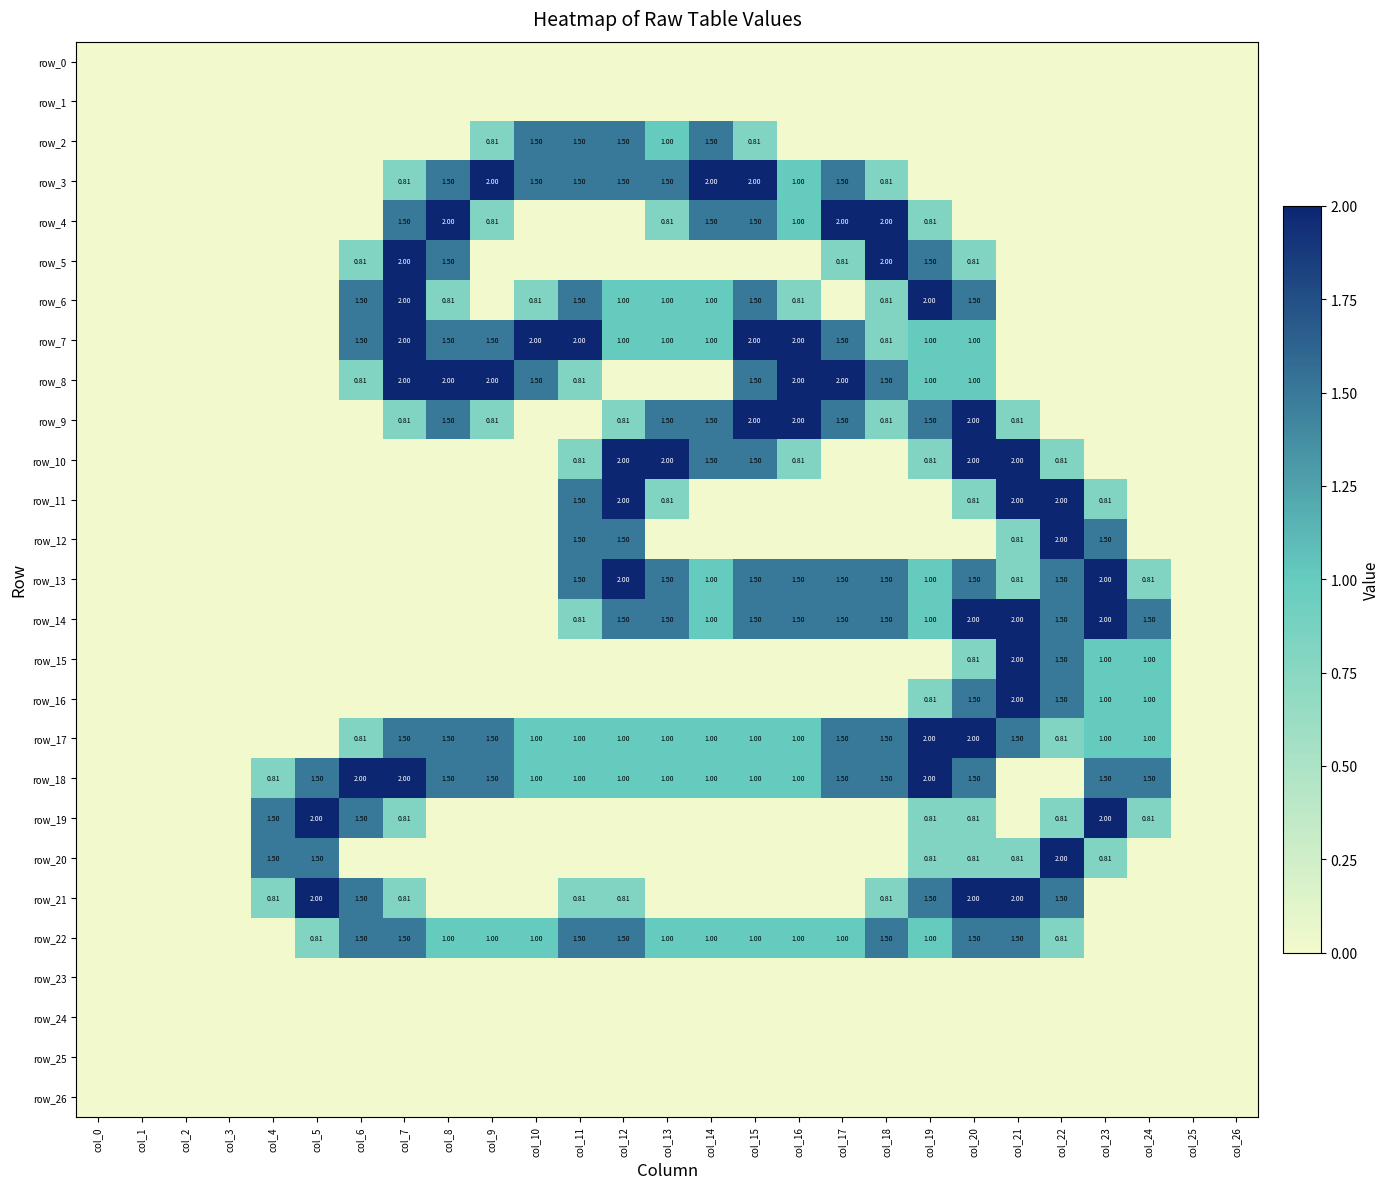

Reading right to left, extract all data points from this chart.

row_0: col_26=0.0	col_25=0.0	col_24=0.0	col_23=0.0	col_22=0.0	col_21=0.0	col_20=0.0	col_19=0.0	col_18=0.0	col_17=0.0	col_16=0.0	col_15=0.0	col_14=0.0	col_13=0.0	col_12=0.0	col_11=0.0	col_10=0.0	col_9=0.0	col_8=0.0	col_7=0.0	col_6=0.0	col_5=0.0	col_4=0.0	col_3=0.0	col_2=0.0	col_1=0.0	col_0=0.0
row_1: col_26=0.0	col_25=0.0	col_24=0.0	col_23=0.0	col_22=0.0	col_21=0.0	col_20=0.0	col_19=0.0	col_18=0.0	col_17=0.0	col_16=0.0	col_15=0.0	col_14=0.0	col_13=0.0	col_12=0.0	col_11=0.0	col_10=0.0	col_9=0.0	col_8=0.0	col_7=0.0	col_6=0.0	col_5=0.0	col_4=0.0	col_3=0.0	col_2=0.0	col_1=0.0	col_0=0.0
row_2: col_26=0.0	col_25=0.0	col_24=0.0	col_23=0.0	col_22=0.0	col_21=0.0	col_20=0.0	col_19=0.0	col_18=0.0	col_17=0.0	col_16=0.0	col_15=0.8	col_14=1.5	col_13=1.0	col_12=1.5	col_11=1.5	col_10=1.5	col_9=0.8	col_8=0.0	col_7=0.0	col_6=0.0	col_5=0.0	col_4=0.0	col_3=0.0	col_2=0.0	col_1=0.0	col_0=0.0
row_3: col_26=0.0	col_25=0.0	col_24=0.0	col_23=0.0	col_22=0.0	col_21=0.0	col_20=0.0	col_19=0.0	col_18=0.8	col_17=1.5	col_16=1.0	col_15=2.0	col_14=2.0	col_13=1.5	col_12=1.5	col_11=1.5	col_10=1.5	col_9=2.0	col_8=1.5	col_7=0.8	col_6=0.0	col_5=0.0	col_4=0.0	col_3=0.0	col_2=0.0	col_1=0.0	col_0=0.0
row_4: col_26=0.0	col_25=0.0	col_24=0.0	col_23=0.0	col_22=0.0	col_21=0.0	col_20=0.0	col_19=0.8	col_18=2.0	col_17=2.0	col_16=1.0	col_15=1.5	col_14=1.5	col_13=0.8	col_12=0.0	col_11=0.0	col_10=0.0	col_9=0.8	col_8=2.0	col_7=1.5	col_6=0.0	col_5=0.0	col_4=0.0	col_3=0.0	col_2=0.0	col_1=0.0	col_0=0.0
row_5: col_26=0.0	col_25=0.0	col_24=0.0	col_23=0.0	col_22=0.0	col_21=0.0	col_20=0.8	col_19=1.5	col_18=2.0	col_17=0.8	col_16=0.0	col_15=0.0	col_14=0.0	col_13=0.0	col_12=0.0	col_11=0.0	col_10=0.0	col_9=0.0	col_8=1.5	col_7=2.0	col_6=0.8	col_5=0.0	col_4=0.0	col_3=0.0	col_2=0.0	col_1=0.0	col_0=0.0
row_6: col_26=0.0	col_25=0.0	col_24=0.0	col_23=0.0	col_22=0.0	col_21=0.0	col_20=1.5	col_19=2.0	col_18=0.8	col_17=0.0	col_16=0.8	col_15=1.5	col_14=1.0	col_13=1.0	col_12=1.0	col_11=1.5	col_10=0.8	col_9=0.0	col_8=0.8	col_7=2.0	col_6=1.5	col_5=0.0	col_4=0.0	col_3=0.0	col_2=0.0	col_1=0.0	col_0=0.0
row_7: col_26=0.0	col_25=0.0	col_24=0.0	col_23=0.0	col_22=0.0	col_21=0.0	col_20=1.0	col_19=1.0	col_18=0.8	col_17=1.5	col_16=2.0	col_15=2.0	col_14=1.0	col_13=1.0	col_12=1.0	col_11=2.0	col_10=2.0	col_9=1.5	col_8=1.5	col_7=2.0	col_6=1.5	col_5=0.0	col_4=0.0	col_3=0.0	col_2=0.0	col_1=0.0	col_0=0.0
row_8: col_26=0.0	col_25=0.0	col_24=0.0	col_23=0.0	col_22=0.0	col_21=0.0	col_20=1.0	col_19=1.0	col_18=1.5	col_17=2.0	col_16=2.0	col_15=1.5	col_14=0.0	col_13=0.0	col_12=0.0	col_11=0.8	col_10=1.5	col_9=2.0	col_8=2.0	col_7=2.0	col_6=0.8	col_5=0.0	col_4=0.0	col_3=0.0	col_2=0.0	col_1=0.0	col_0=0.0
row_9: col_26=0.0	col_25=0.0	col_24=0.0	col_23=0.0	col_22=0.0	col_21=0.8	col_20=2.0	col_19=1.5	col_18=0.8	col_17=1.5	col_16=2.0	col_15=2.0	col_14=1.5	col_13=1.5	col_12=0.8	col_11=0.0	col_10=0.0	col_9=0.8	col_8=1.5	col_7=0.8	col_6=0.0	col_5=0.0	col_4=0.0	col_3=0.0	col_2=0.0	col_1=0.0	col_0=0.0
row_10: col_26=0.0	col_25=0.0	col_24=0.0	col_23=0.0	col_22=0.8	col_21=2.0	col_20=2.0	col_19=0.8	col_18=0.0	col_17=0.0	col_16=0.8	col_15=1.5	col_14=1.5	col_13=2.0	col_12=2.0	col_11=0.8	col_10=0.0	col_9=0.0	col_8=0.0	col_7=0.0	col_6=0.0	col_5=0.0	col_4=0.0	col_3=0.0	col_2=0.0	col_1=0.0	col_0=0.0
row_11: col_26=0.0	col_25=0.0	col_24=0.0	col_23=0.8	col_22=2.0	col_21=2.0	col_20=0.8	col_19=0.0	col_18=0.0	col_17=0.0	col_16=0.0	col_15=0.0	col_14=0.0	col_13=0.8	col_12=2.0	col_11=1.5	col_10=0.0	col_9=0.0	col_8=0.0	col_7=0.0	col_6=0.0	col_5=0.0	col_4=0.0	col_3=0.0	col_2=0.0	col_1=0.0	col_0=0.0
row_12: col_26=0.0	col_25=0.0	col_24=0.0	col_23=1.5	col_22=2.0	col_21=0.8	col_20=0.0	col_19=0.0	col_18=0.0	col_17=0.0	col_16=0.0	col_15=0.0	col_14=0.0	col_13=0.0	col_12=1.5	col_11=1.5	col_10=0.0	col_9=0.0	col_8=0.0	col_7=0.0	col_6=0.0	col_5=0.0	col_4=0.0	col_3=0.0	col_2=0.0	col_1=0.0	col_0=0.0
row_13: col_26=0.0	col_25=0.0	col_24=0.8	col_23=2.0	col_22=1.5	col_21=0.8	col_20=1.5	col_19=1.0	col_18=1.5	col_17=1.5	col_16=1.5	col_15=1.5	col_14=1.0	col_13=1.5	col_12=2.0	col_11=1.5	col_10=0.0	col_9=0.0	col_8=0.0	col_7=0.0	col_6=0.0	col_5=0.0	col_4=0.0	col_3=0.0	col_2=0.0	col_1=0.0	col_0=0.0
row_14: col_26=0.0	col_25=0.0	col_24=1.5	col_23=2.0	col_22=1.5	col_21=2.0	col_20=2.0	col_19=1.0	col_18=1.5	col_17=1.5	col_16=1.5	col_15=1.5	col_14=1.0	col_13=1.5	col_12=1.5	col_11=0.8	col_10=0.0	col_9=0.0	col_8=0.0	col_7=0.0	col_6=0.0	col_5=0.0	col_4=0.0	col_3=0.0	col_2=0.0	col_1=0.0	col_0=0.0
row_15: col_26=0.0	col_25=0.0	col_24=1.0	col_23=1.0	col_22=1.5	col_21=2.0	col_20=0.8	col_19=0.0	col_18=0.0	col_17=0.0	col_16=0.0	col_15=0.0	col_14=0.0	col_13=0.0	col_12=0.0	col_11=0.0	col_10=0.0	col_9=0.0	col_8=0.0	col_7=0.0	col_6=0.0	col_5=0.0	col_4=0.0	col_3=0.0	col_2=0.0	col_1=0.0	col_0=0.0
row_16: col_26=0.0	col_25=0.0	col_24=1.0	col_23=1.0	col_22=1.5	col_21=2.0	col_20=1.5	col_19=0.8	col_18=0.0	col_17=0.0	col_16=0.0	col_15=0.0	col_14=0.0	col_13=0.0	col_12=0.0	col_11=0.0	col_10=0.0	col_9=0.0	col_8=0.0	col_7=0.0	col_6=0.0	col_5=0.0	col_4=0.0	col_3=0.0	col_2=0.0	col_1=0.0	col_0=0.0
row_17: col_26=0.0	col_25=0.0	col_24=1.0	col_23=1.0	col_22=0.8	col_21=1.5	col_20=2.0	col_19=2.0	col_18=1.5	col_17=1.5	col_16=1.0	col_15=1.0	col_14=1.0	col_13=1.0	col_12=1.0	col_11=1.0	col_10=1.0	col_9=1.5	col_8=1.5	col_7=1.5	col_6=0.8	col_5=0.0	col_4=0.0	col_3=0.0	col_2=0.0	col_1=0.0	col_0=0.0
row_18: col_26=0.0	col_25=0.0	col_24=1.5	col_23=1.5	col_22=0.0	col_21=0.0	col_20=1.5	col_19=2.0	col_18=1.5	col_17=1.5	col_16=1.0	col_15=1.0	col_14=1.0	col_13=1.0	col_12=1.0	col_11=1.0	col_10=1.0	col_9=1.5	col_8=1.5	col_7=2.0	col_6=2.0	col_5=1.5	col_4=0.8	col_3=0.0	col_2=0.0	col_1=0.0	col_0=0.0
row_19: col_26=0.0	col_25=0.0	col_24=0.8	col_23=2.0	col_22=0.8	col_21=0.0	col_20=0.8	col_19=0.8	col_18=0.0	col_17=0.0	col_16=0.0	col_15=0.0	col_14=0.0	col_13=0.0	col_12=0.0	col_11=0.0	col_10=0.0	col_9=0.0	col_8=0.0	col_7=0.8	col_6=1.5	col_5=2.0	col_4=1.5	col_3=0.0	col_2=0.0	col_1=0.0	col_0=0.0
row_20: col_26=0.0	col_25=0.0	col_24=0.0	col_23=0.8	col_22=2.0	col_21=0.8	col_20=0.8	col_19=0.8	col_18=0.0	col_17=0.0	col_16=0.0	col_15=0.0	col_14=0.0	col_13=0.0	col_12=0.0	col_11=0.0	col_10=0.0	col_9=0.0	col_8=0.0	col_7=0.0	col_6=0.0	col_5=1.5	col_4=1.5	col_3=0.0	col_2=0.0	col_1=0.0	col_0=0.0
row_21: col_26=0.0	col_25=0.0	col_24=0.0	col_23=0.0	col_22=1.5	col_21=2.0	col_20=2.0	col_19=1.5	col_18=0.8	col_17=0.0	col_16=0.0	col_15=0.0	col_14=0.0	col_13=0.0	col_12=0.8	col_11=0.8	col_10=0.0	col_9=0.0	col_8=0.0	col_7=0.8	col_6=1.5	col_5=2.0	col_4=0.8	col_3=0.0	col_2=0.0	col_1=0.0	col_0=0.0
row_22: col_26=0.0	col_25=0.0	col_24=0.0	col_23=0.0	col_22=0.8	col_21=1.5	col_20=1.5	col_19=1.0	col_18=1.5	col_17=1.0	col_16=1.0	col_15=1.0	col_14=1.0	col_13=1.0	col_12=1.5	col_11=1.5	col_10=1.0	col_9=1.0	col_8=1.0	col_7=1.5	col_6=1.5	col_5=0.8	col_4=0.0	col_3=0.0	col_2=0.0	col_1=0.0	col_0=0.0
row_23: col_26=0.0	col_25=0.0	col_24=0.0	col_23=0.0	col_22=0.0	col_21=0.0	col_20=0.0	col_19=0.0	col_18=0.0	col_17=0.0	col_16=0.0	col_15=0.0	col_14=0.0	col_13=0.0	col_12=0.0	col_11=0.0	col_10=0.0	col_9=0.0	col_8=0.0	col_7=0.0	col_6=0.0	col_5=0.0	col_4=0.0	col_3=0.0	col_2=0.0	col_1=0.0	col_0=0.0
row_24: col_26=0.0	col_25=0.0	col_24=0.0	col_23=0.0	col_22=0.0	col_21=0.0	col_20=0.0	col_19=0.0	col_18=0.0	col_17=0.0	col_16=0.0	col_15=0.0	col_14=0.0	col_13=0.0	col_12=0.0	col_11=0.0	col_10=0.0	col_9=0.0	col_8=0.0	col_7=0.0	col_6=0.0	col_5=0.0	col_4=0.0	col_3=0.0	col_2=0.0	col_1=0.0	col_0=0.0
row_25: col_26=0.0	col_25=0.0	col_24=0.0	col_23=0.0	col_22=0.0	col_21=0.0	col_20=0.0	col_19=0.0	col_18=0.0	col_17=0.0	col_16=0.0	col_15=0.0	col_14=0.0	col_13=0.0	col_12=0.0	col_11=0.0	col_10=0.0	col_9=0.0	col_8=0.0	col_7=0.0	col_6=0.0	col_5=0.0	col_4=0.0	col_3=0.0	col_2=0.0	col_1=0.0	col_0=0.0
row_26: col_26=0.0	col_25=0.0	col_24=0.0	col_23=0.0	col_22=0.0	col_21=0.0	col_20=0.0	col_19=0.0	col_18=0.0	col_17=0.0	col_16=0.0	col_15=0.0	col_14=0.0	col_13=0.0	col_12=0.0	col_11=0.0	col_10=0.0	col_9=0.0	col_8=0.0	col_7=0.0	col_6=0.0	col_5=0.0	col_4=0.0	col_3=0.0	col_2=0.0	col_1=0.0	col_0=0.0